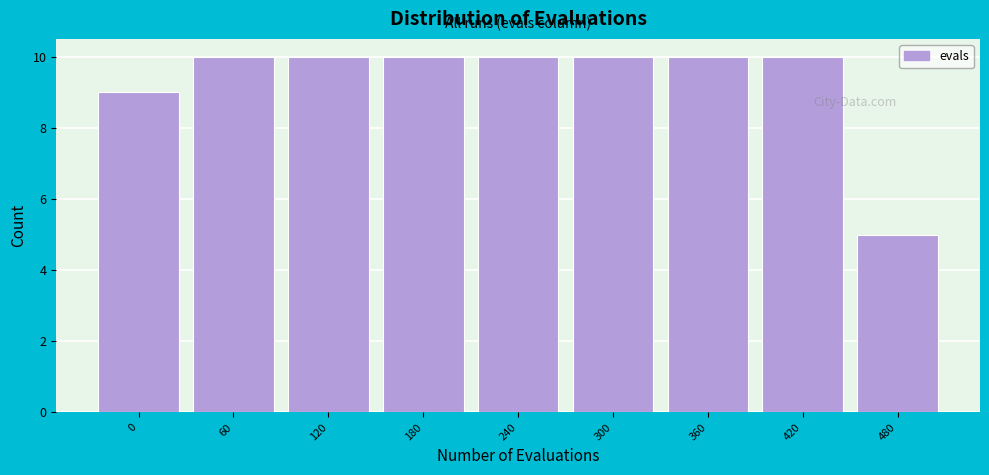

Reading left to right, extract all data points from this chart.

0=9	60=10	120=10	180=10	240=10	300=10	360=10	420=10	480=5